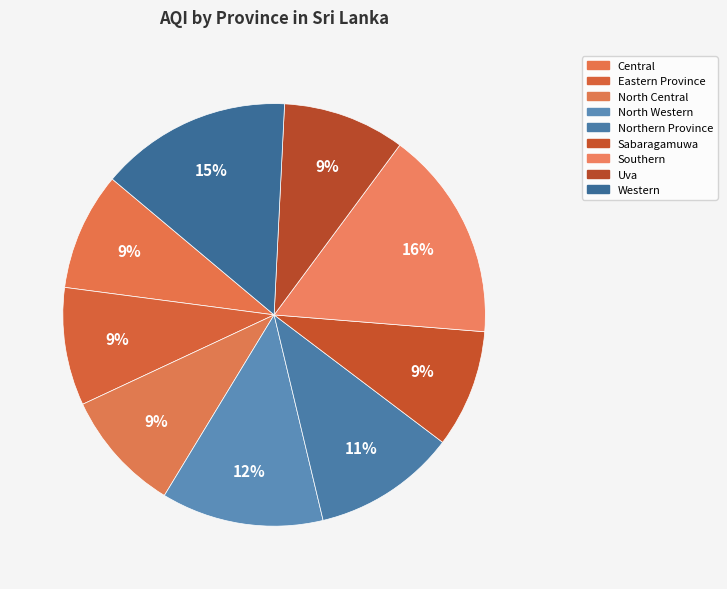

True or false: North Western accounts for 12% of the total.

True